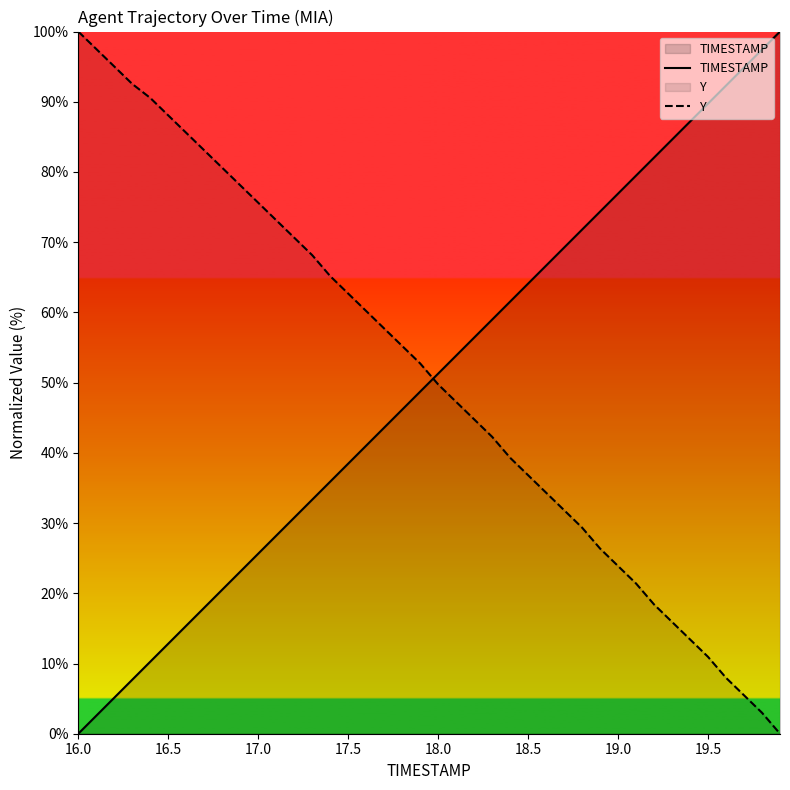

Which series ends up on top after the final intersection of TIMESTAMP and Y?

TIMESTAMP